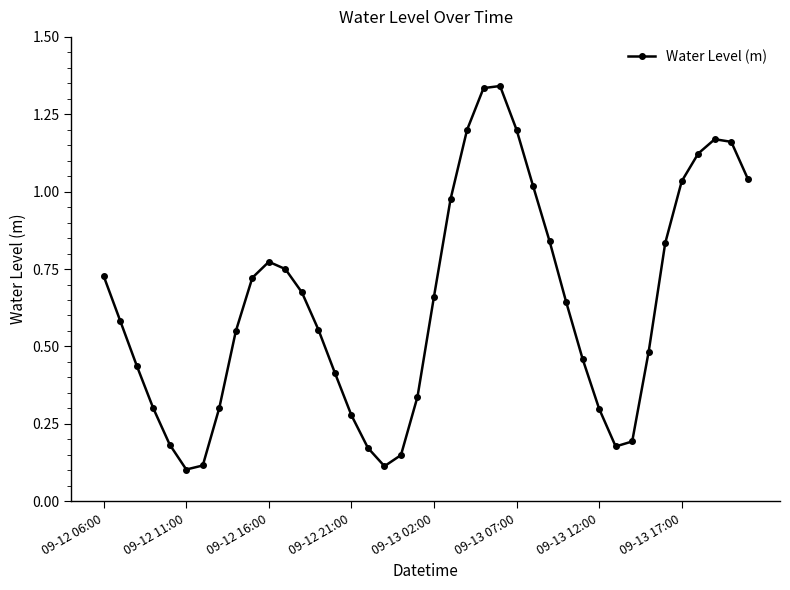

What is the sum of all values?

25.4